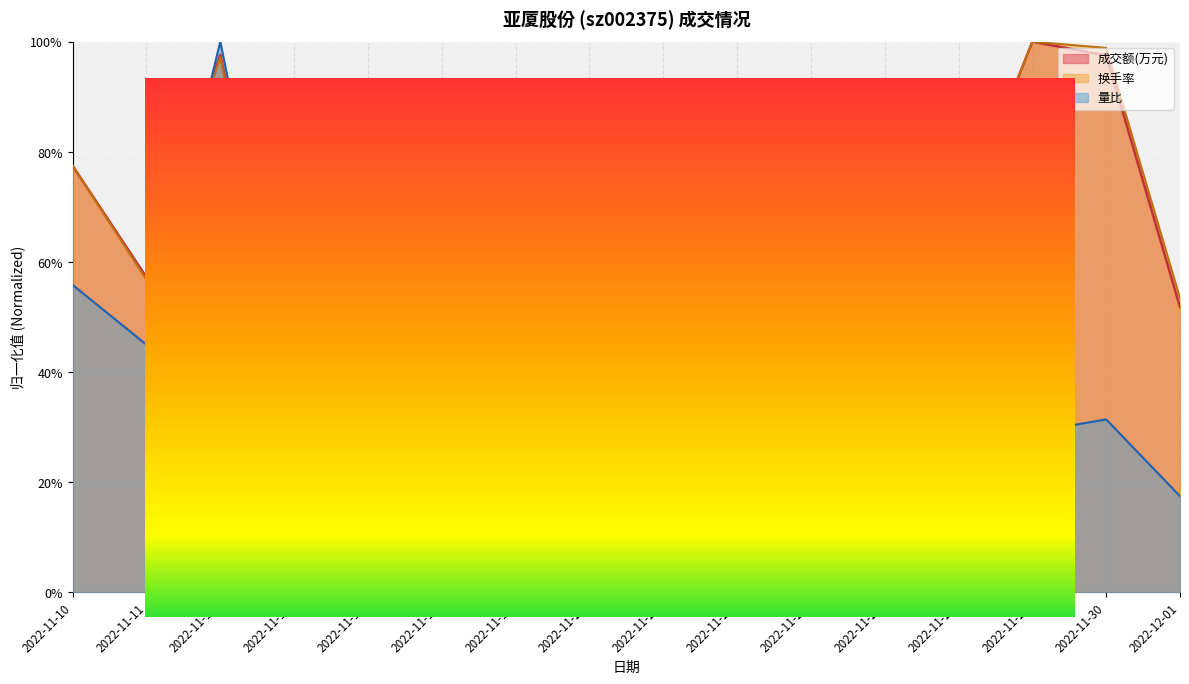

The value of 换手率 at 2022-11-16 is 0.4. True or false?

True